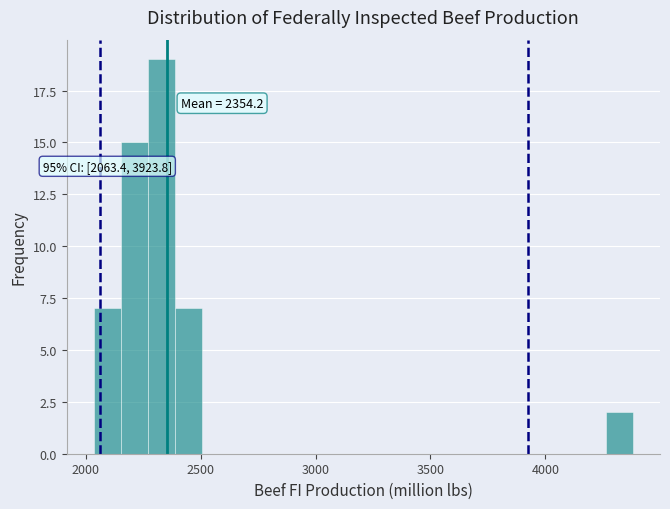

Read against the x-axis, roughly where is the centre of the tallest bar?

2350